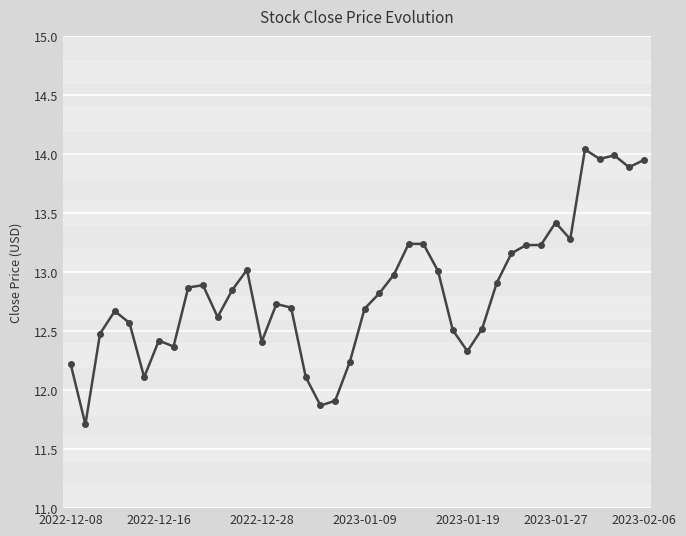

True or false: there are more than 2 points higher than both neighbors.

True